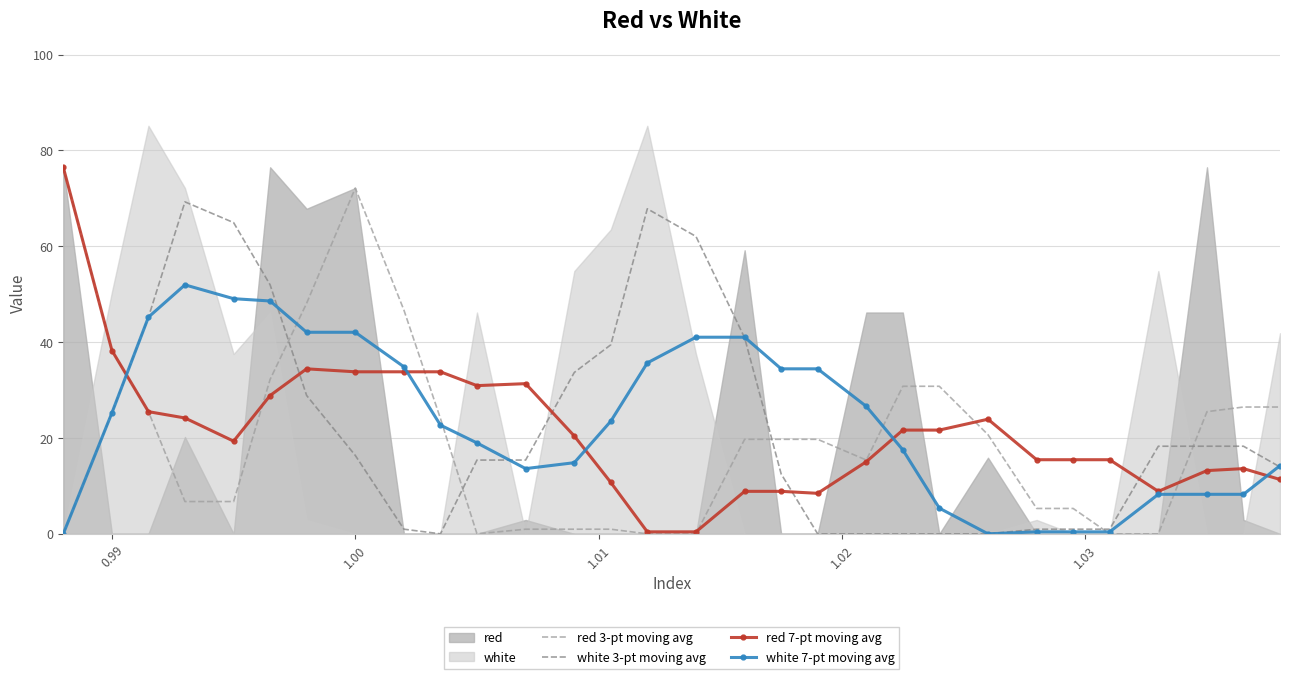

What is the maximum value for white 3-pt moving avg?

69.3